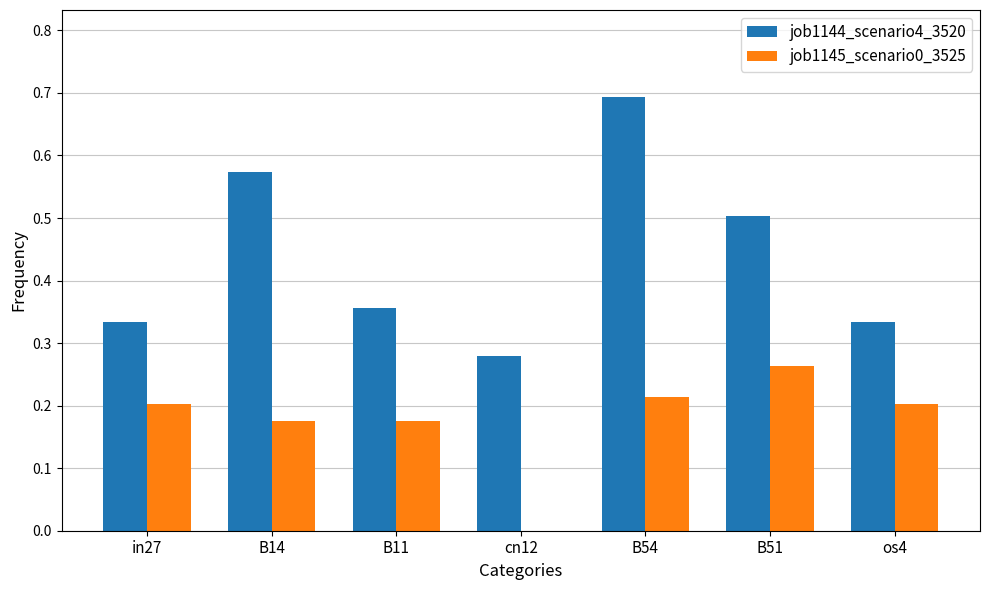

At which category is the sum across all series the highest?

B54